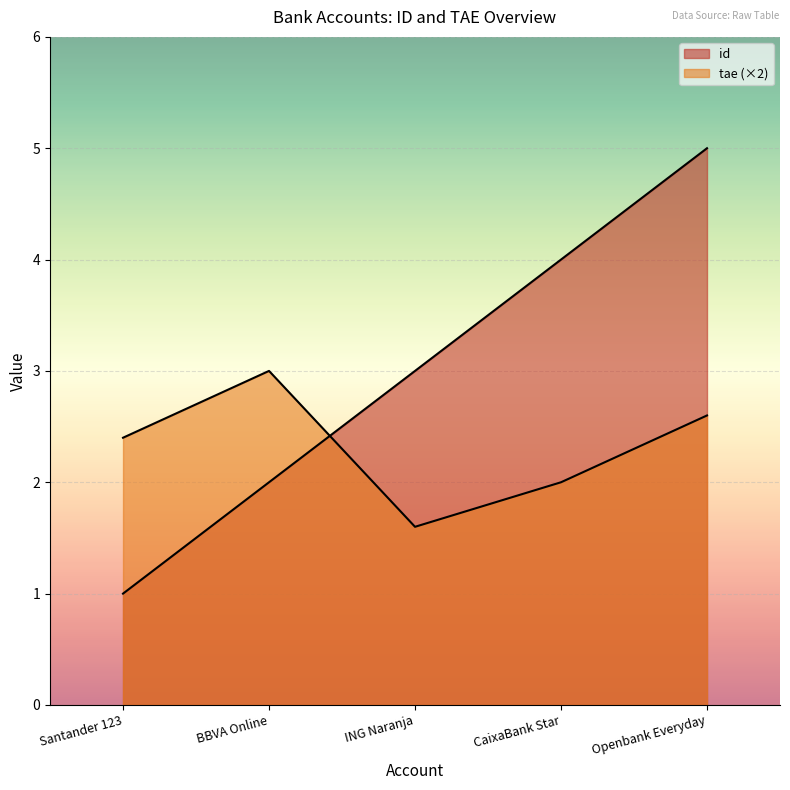

Which series has the largest range (max minus min)?

id